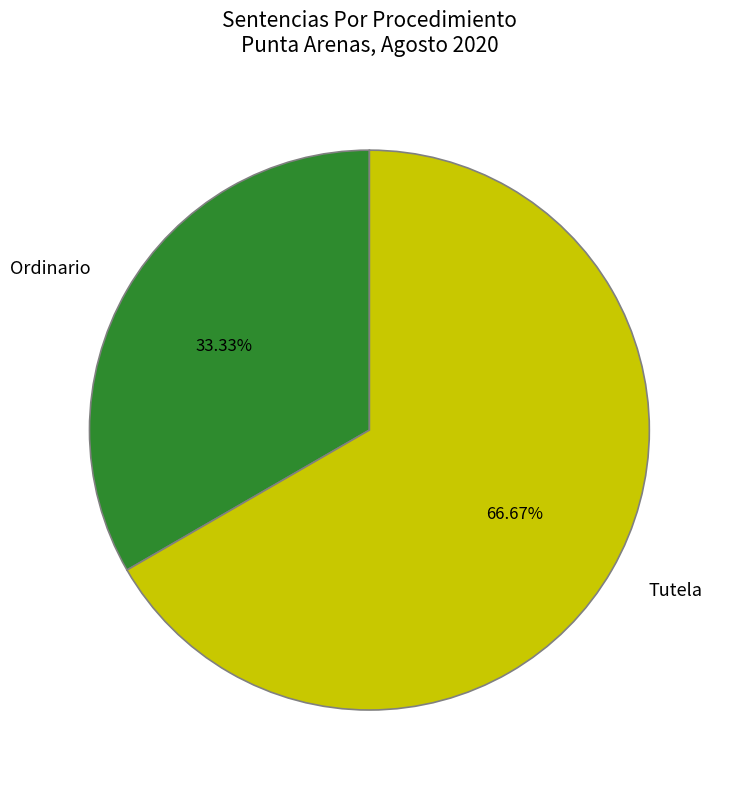

Which category has the smallest portion of the pie?

Ordinario